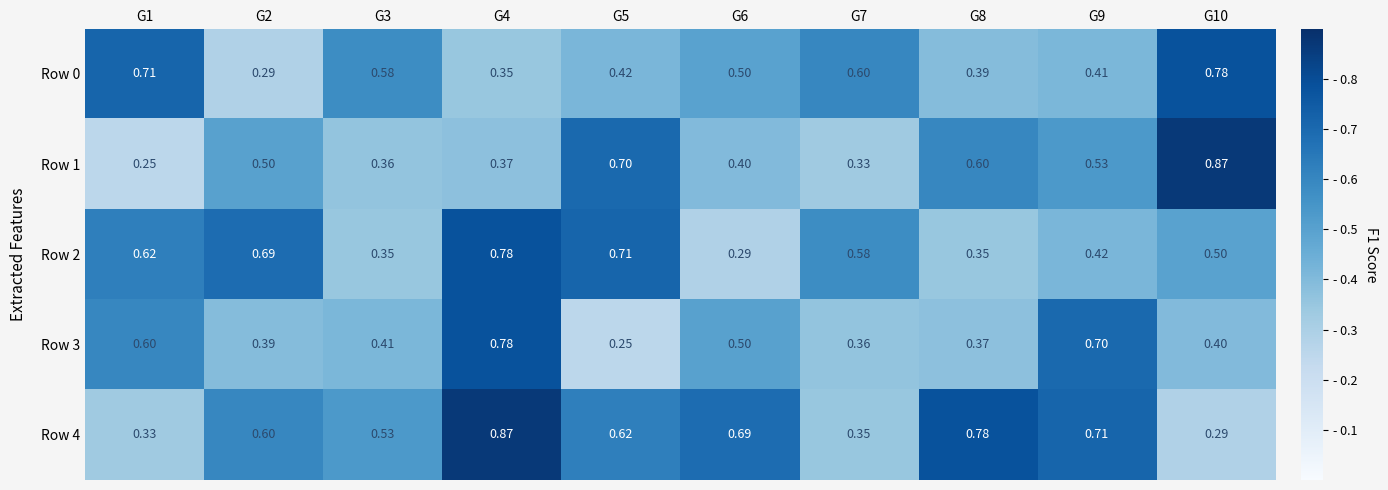

Count the number of data series in this chart.

5